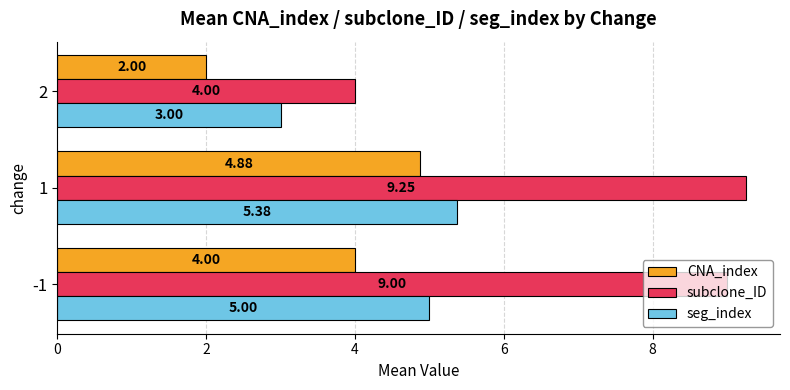

Rank the categories by CNA_index value from highest to lowest.

1, -1, 2